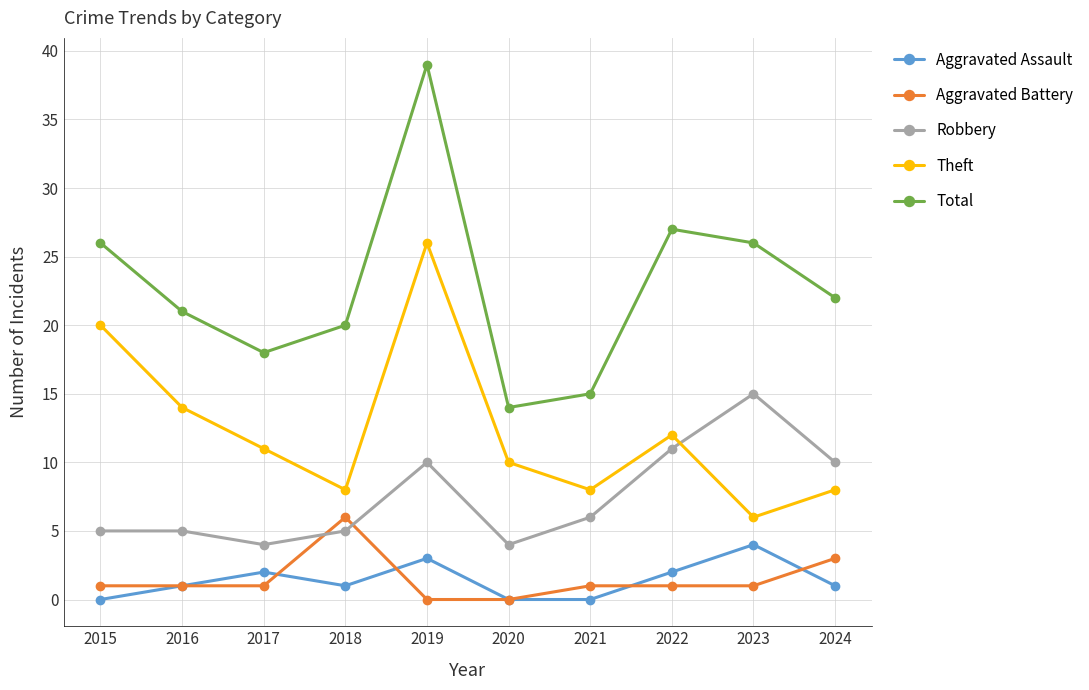

Which category has the highest value across all series?

2019